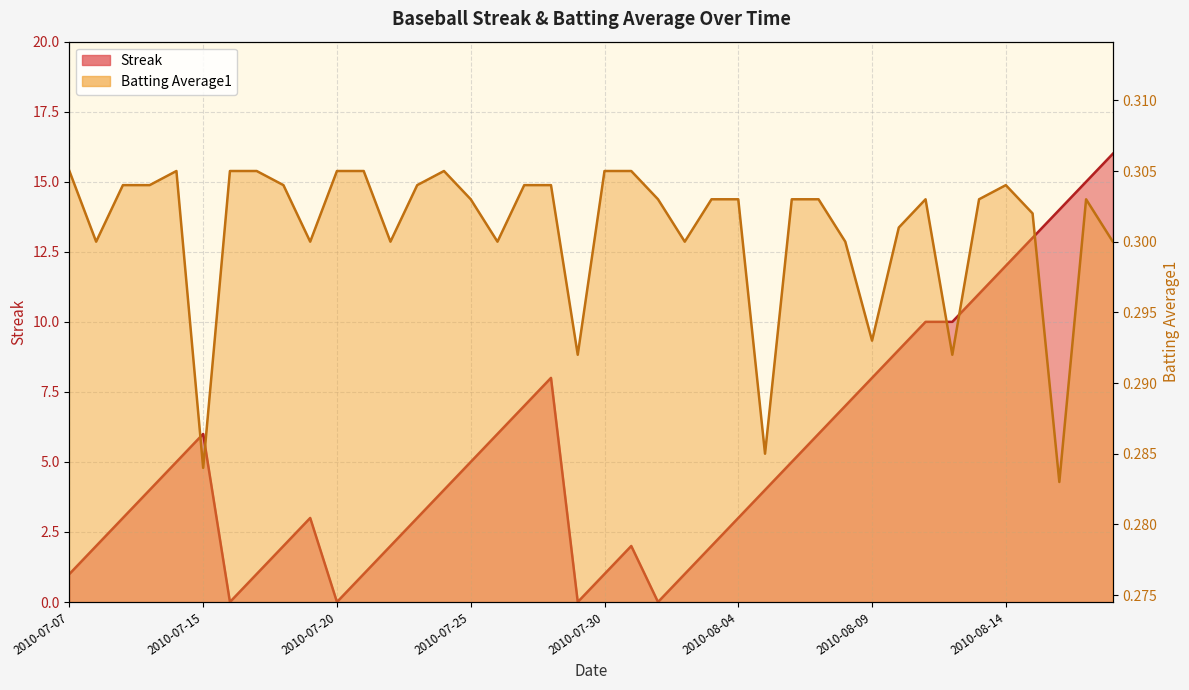

Between 8 and 36, which is larger?

36